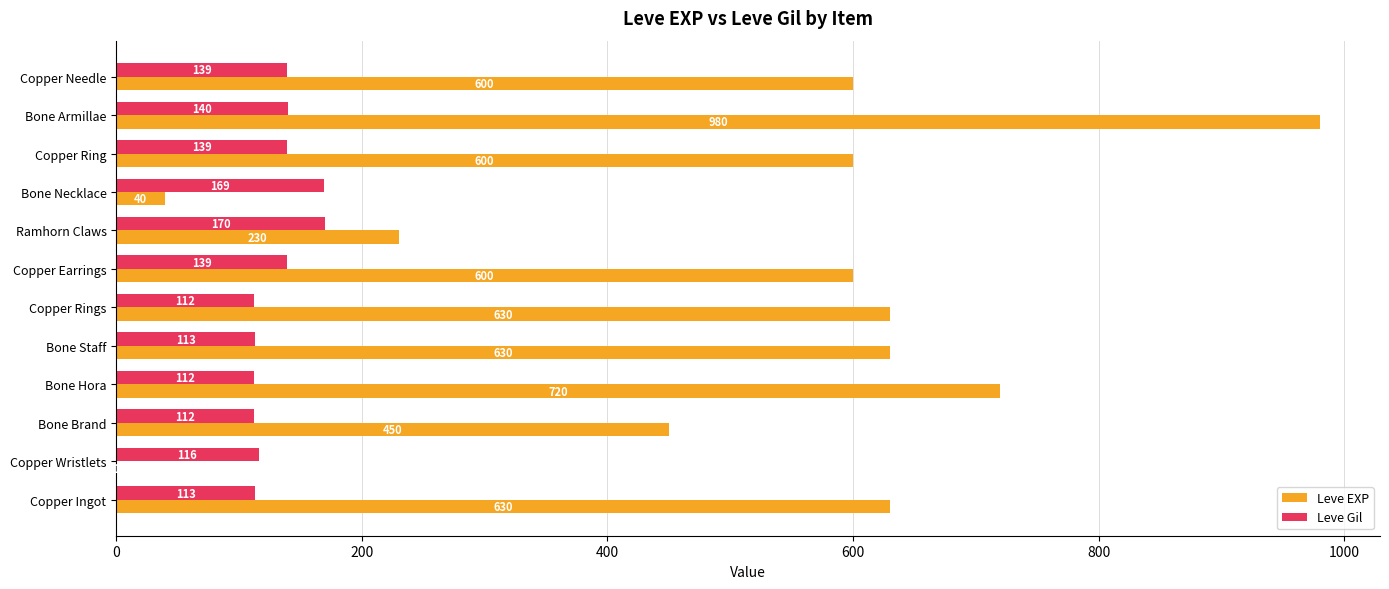

How many series are shown in this chart?

2